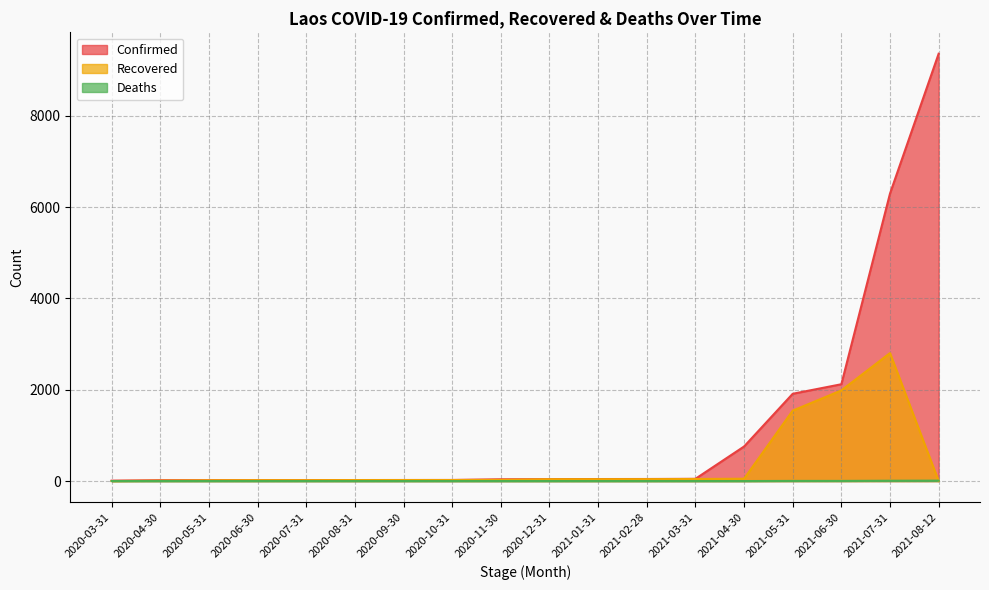

How many lines are shown in the chart?

3